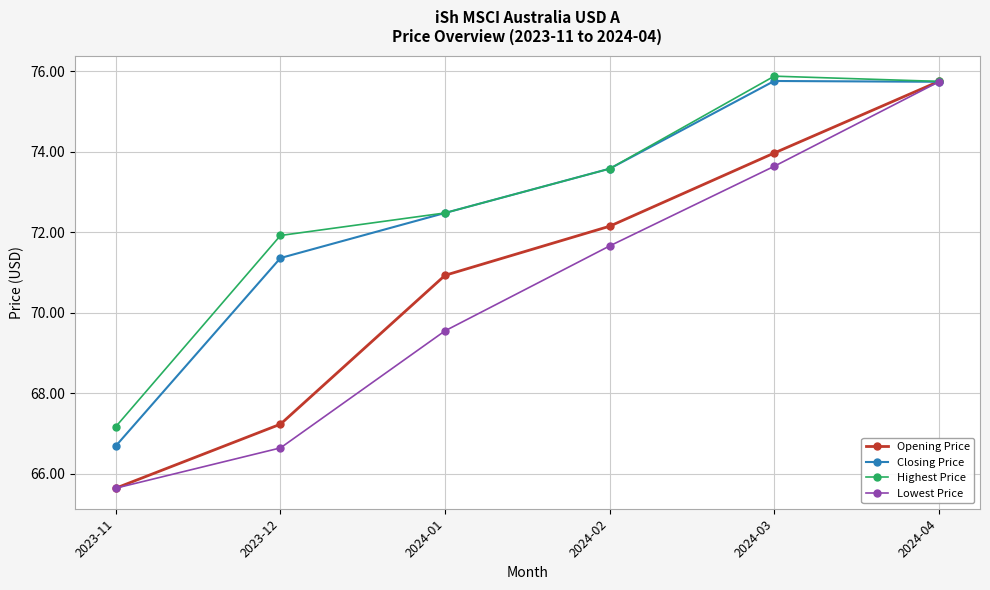

Does the chart have visible grid lines?

Yes